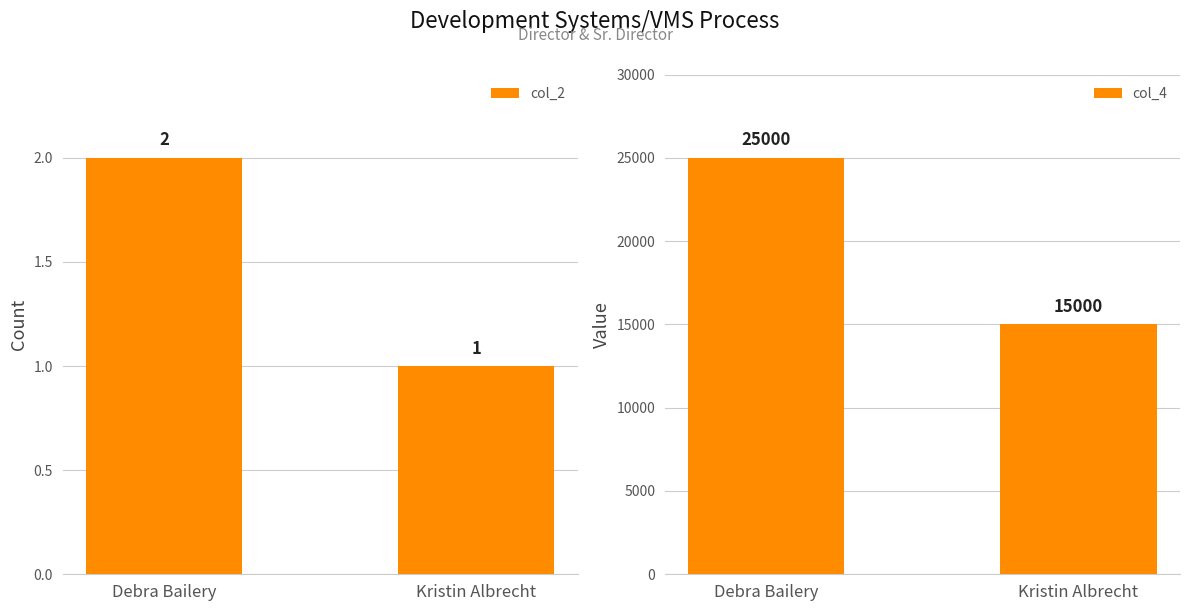

At which category does the chart reach its minimum across all series?

Kristin Albrecht